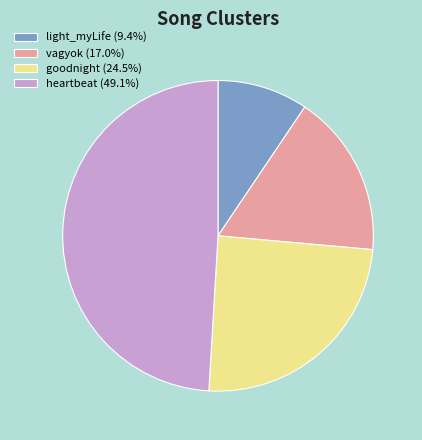

Do light_myLife and vagyok together represent more than half of the pie?

No